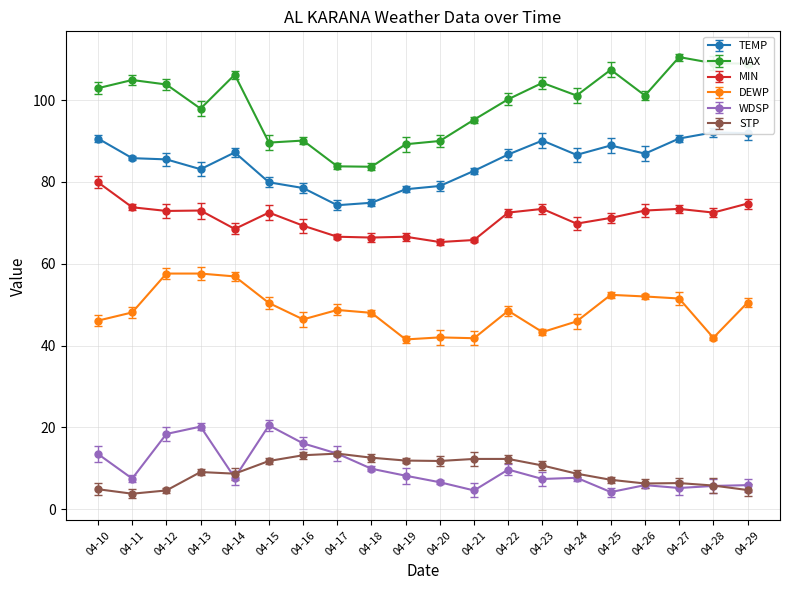

How many values in the MIN series are below 72?

9